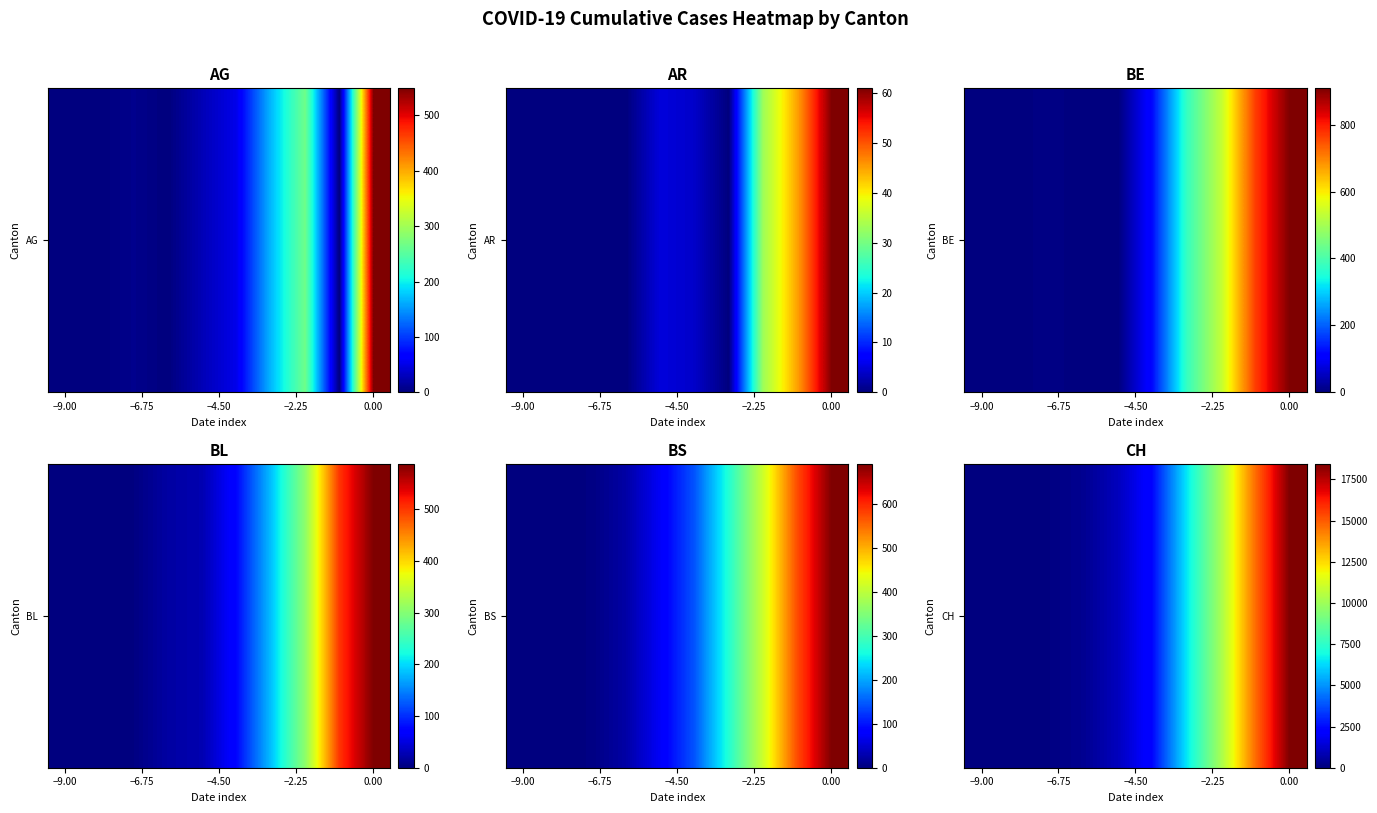

What is the difference between the maximum and minimum values?

18450